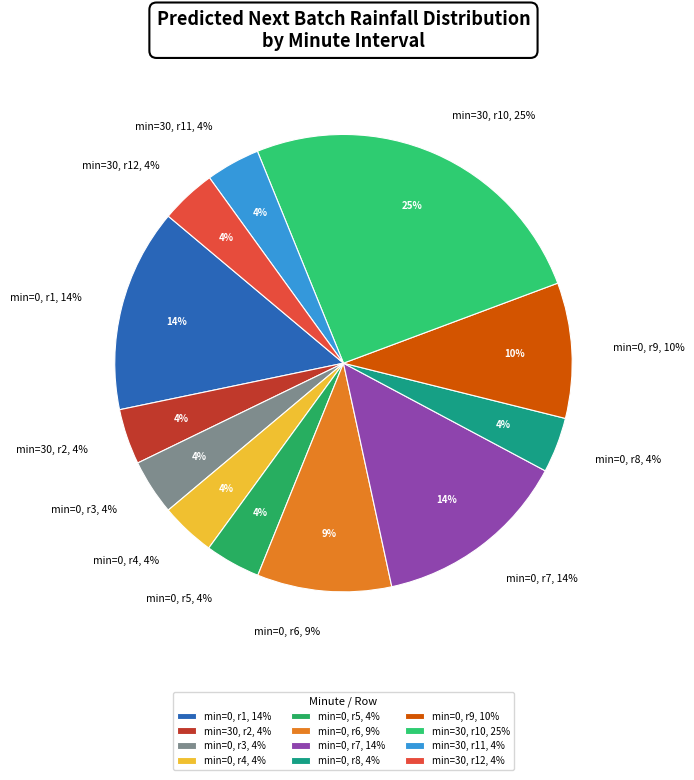

Do 0 and 30 together represent more than half of the pie?

No